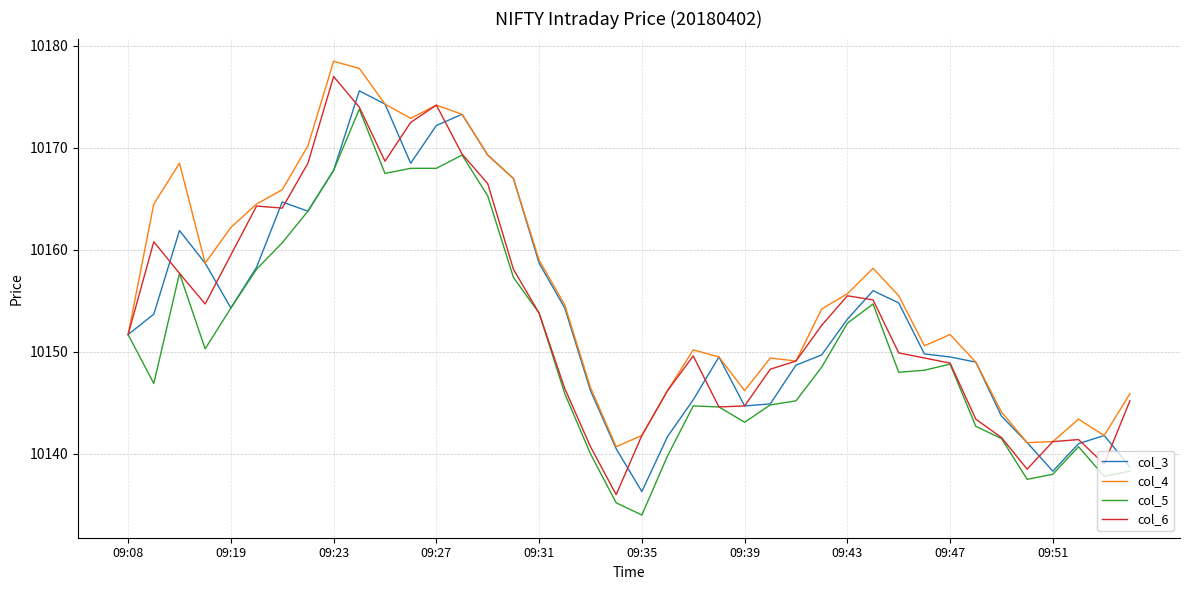

What is the smallest value displayed?

10134.0